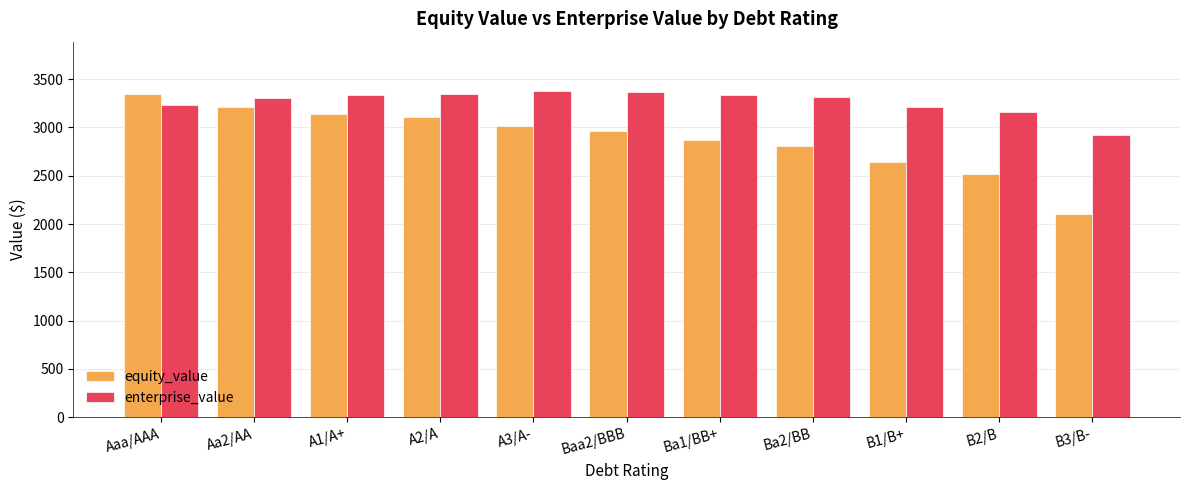

What is the highest value of the equity_value series?

3343.4